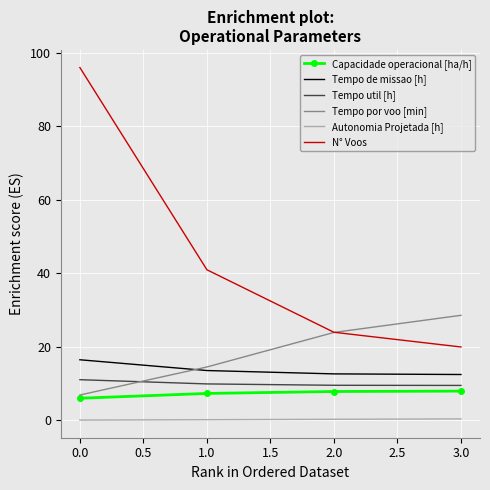

True or false: Tempo util [h] and Tempo de missao [h] cross at least once.

False